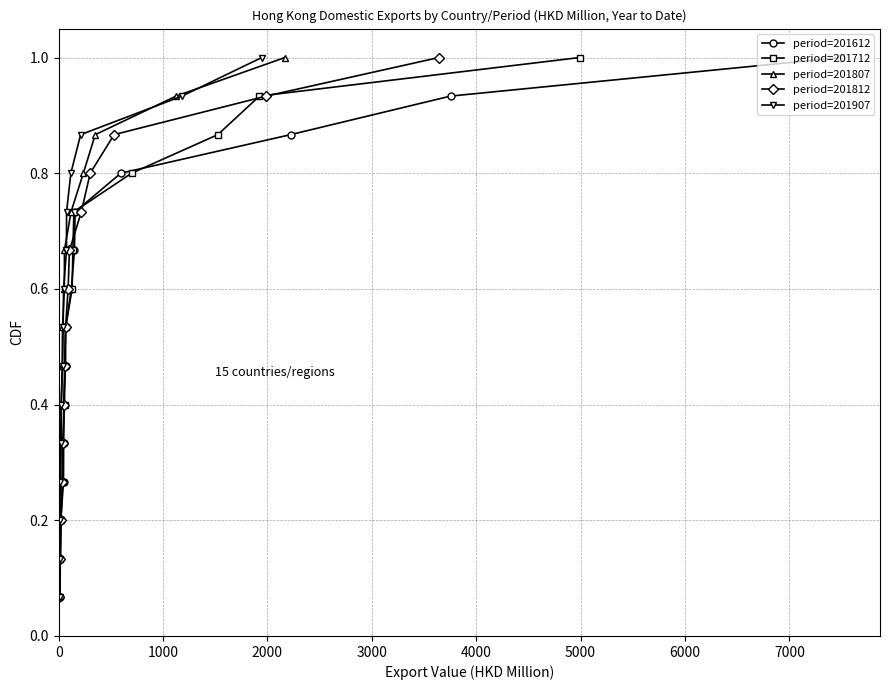

What is the value of the period=201612 point at the 3rd from the left?

0.2